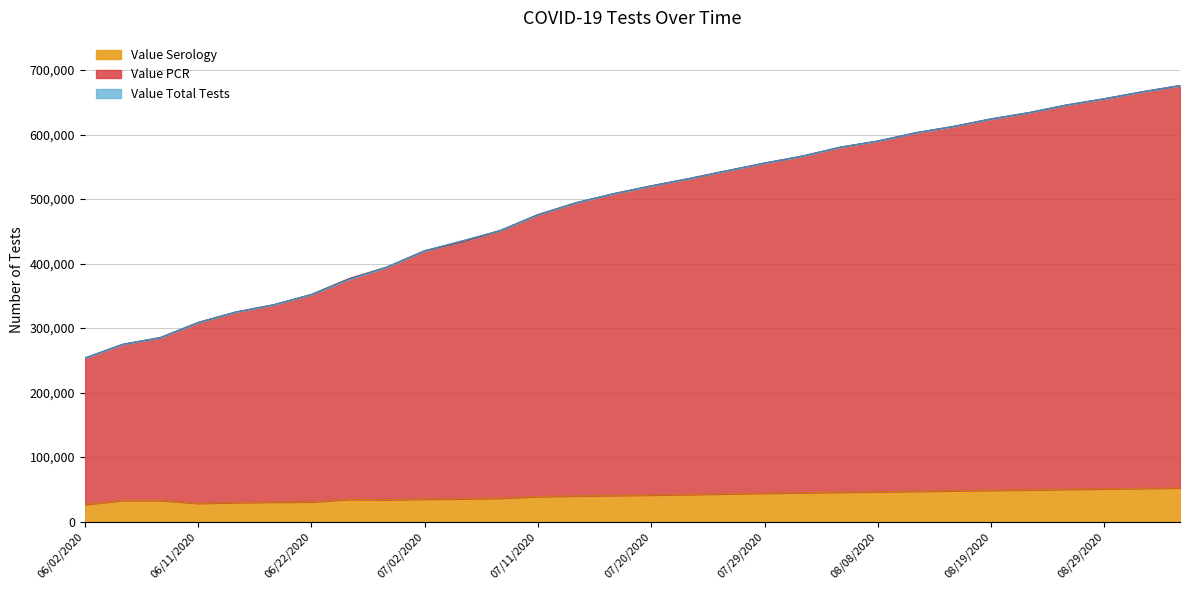

Reading left to right, what are all the values shown in this chart?

Value Serology: 26529	32745	32765	28319	29535	30238	30573	34447	33844	34835	35324	36247	38895	39661	40500	41200	42000	43100	44000	44800	45600	46200	47000	47800	48500	49200	50100	50800	51500	52200
Value PCR: 253585	274919	285358	308786	325065	336267	352215	375636	394773	420058	435584	451451	475983	494343	508500	520700	532000	544100	556000	566800	580600	590200	603000	612800	624500	634200	646100	655800	666500	676200
Value Total Tests: 253585	274919	285358	308786	325065	336267	352215	376894	394773	420058	433584	451451	475983	494343	508500	520700	532000	544100	556000	566800	580600	590200	603000	612800	624500	634200	646100	655800	666500	676200